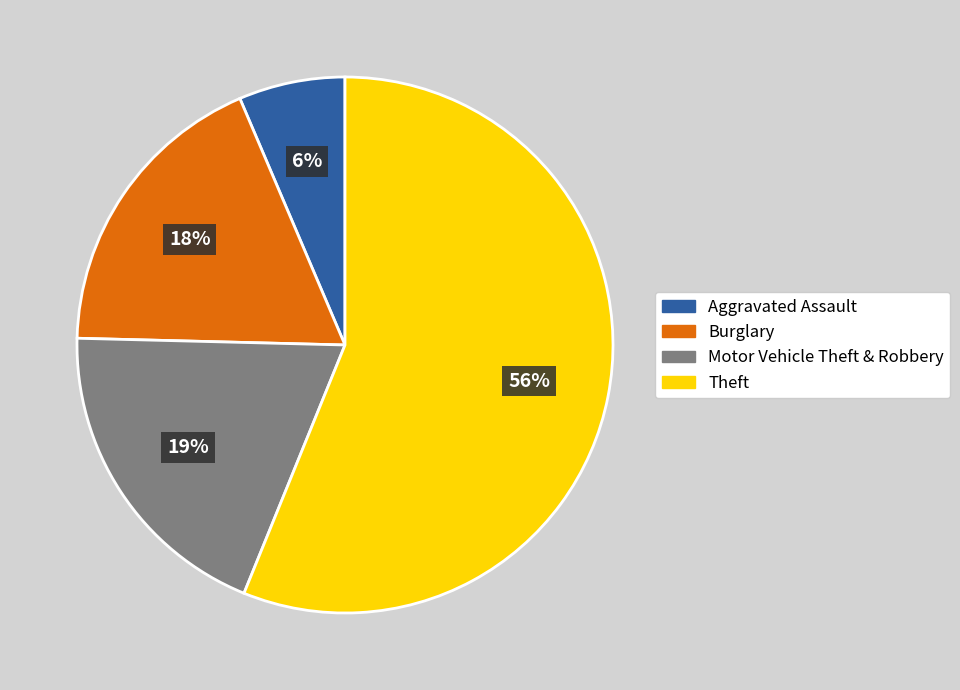

To the nearest percent, what is the difference between the Motor Vehicle Theft & Robbery and Burglary slice percentages?

1%